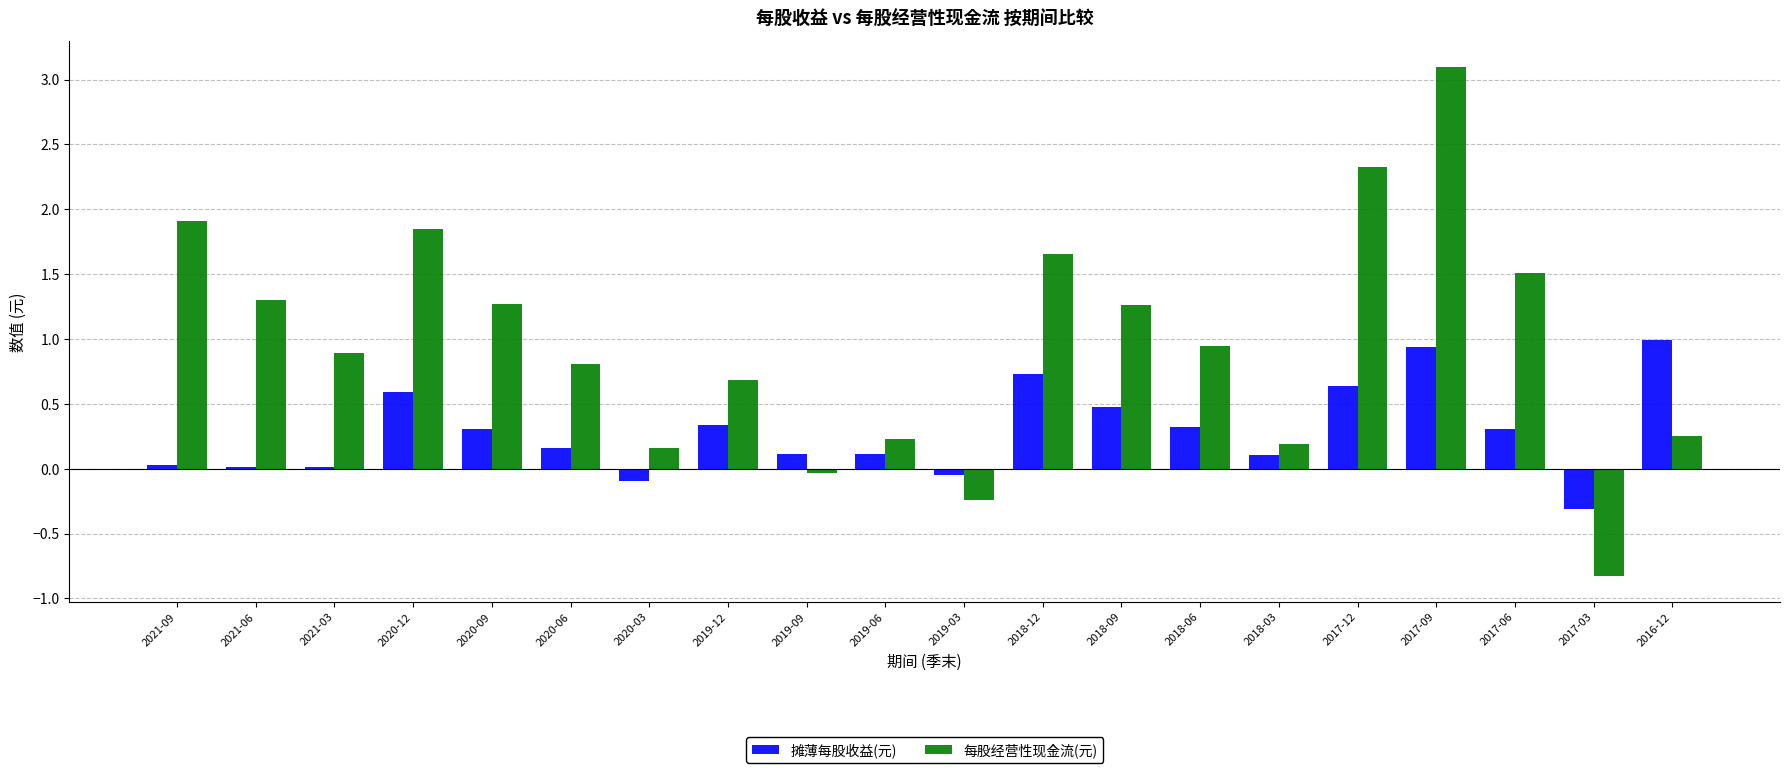

How many distinct data groups are displayed?

2